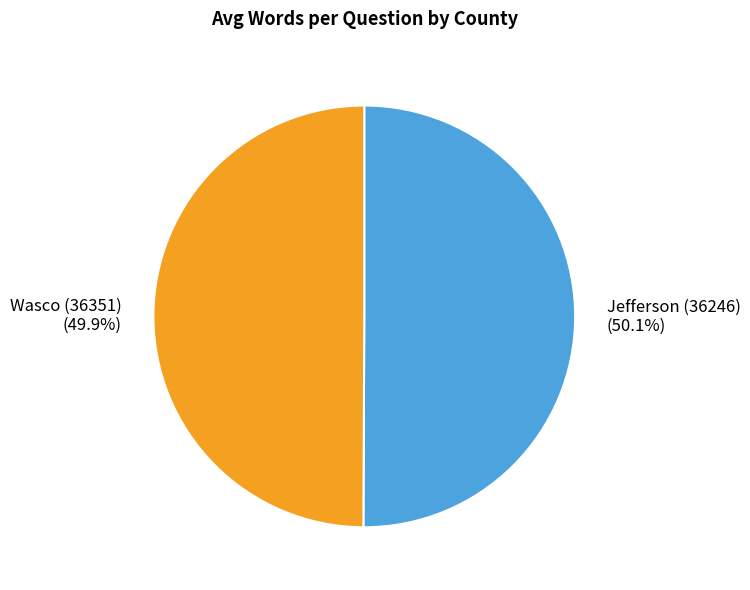

How many segments does this pie chart have?

2